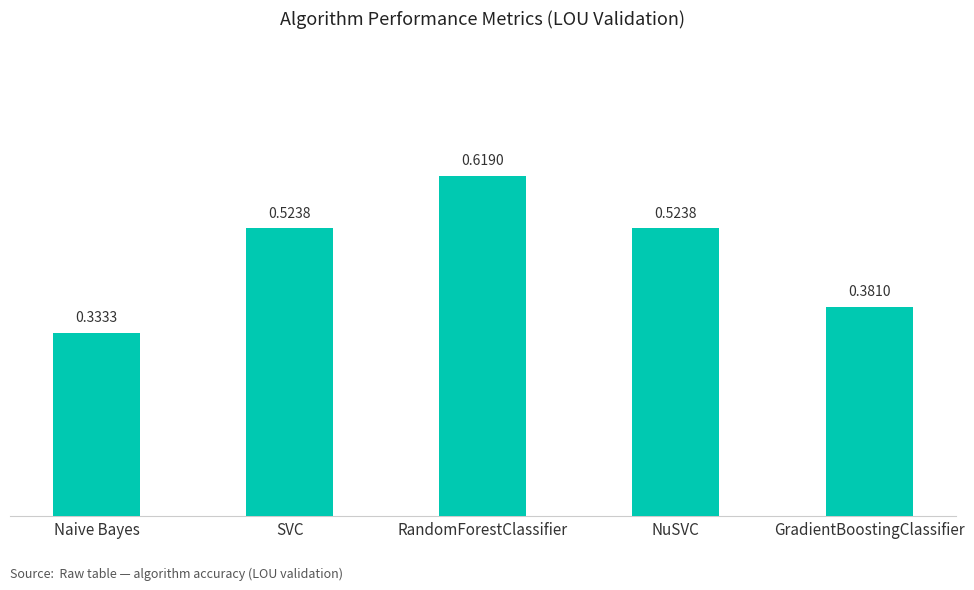

What is the label of the 4th bar from the right?

SVC